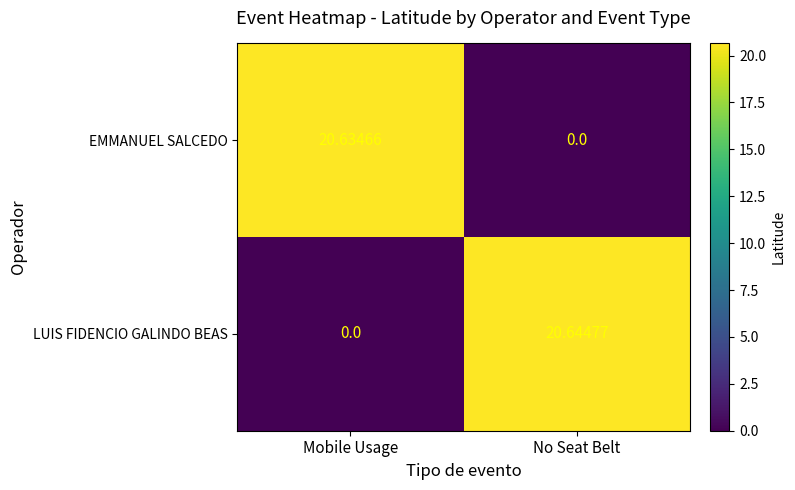

Is the value of EMMANUEL SALCEDO at Mobile Usage greater than the value of LUIS FIDENCIO GALINDO BEAS at No Seat Belt?

No